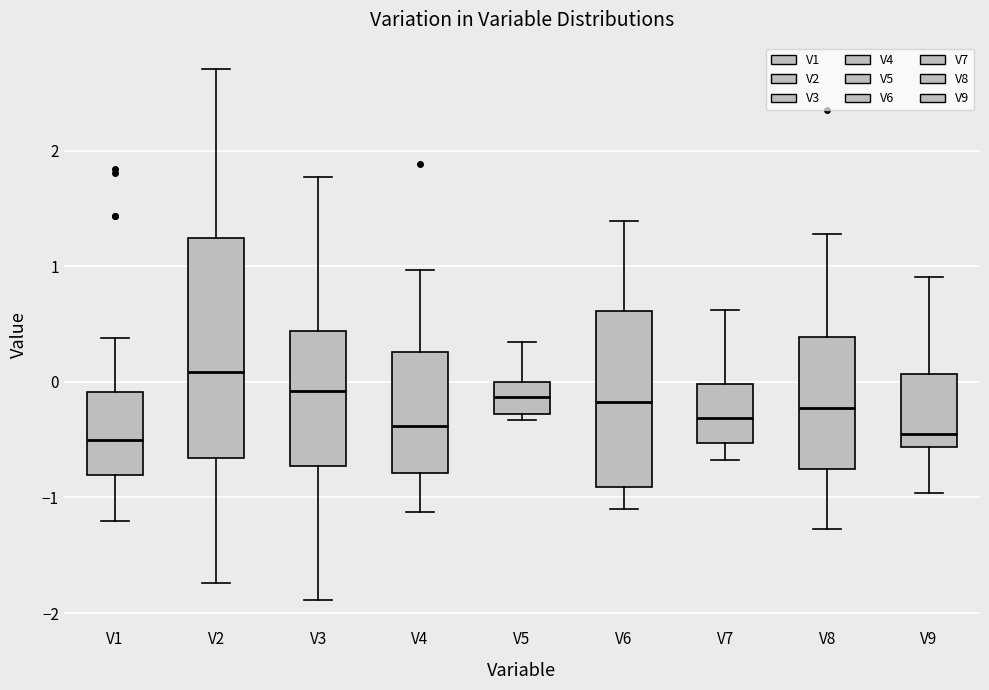

Where is the upper edge of the box for V3 on the y-axis? The values are not printed on the chart, so give them approximately, as read against the axis.

0.4